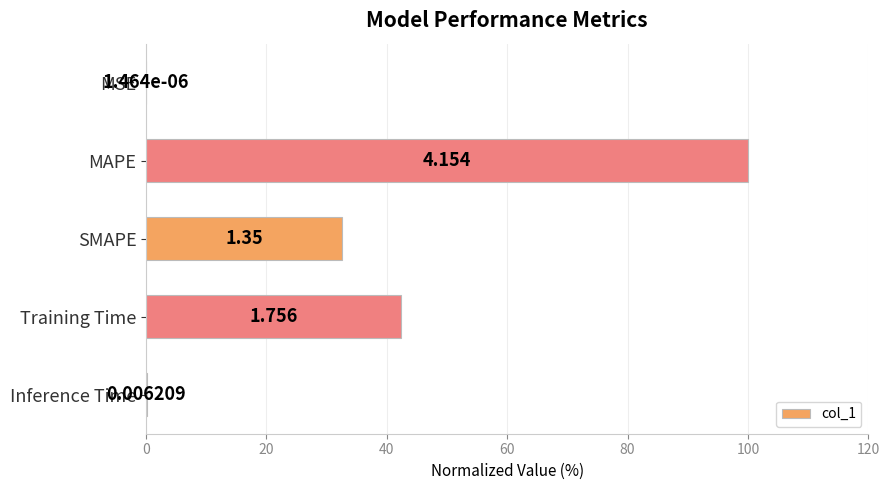

Does the chart contain any negative values?

No